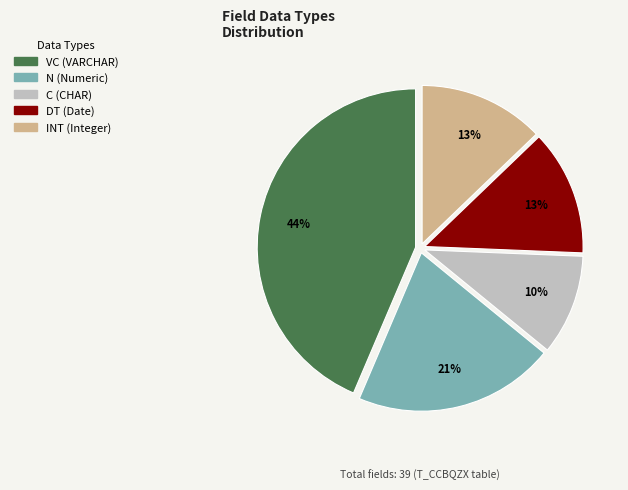

Is there any slice that represents more than half of the pie?

No